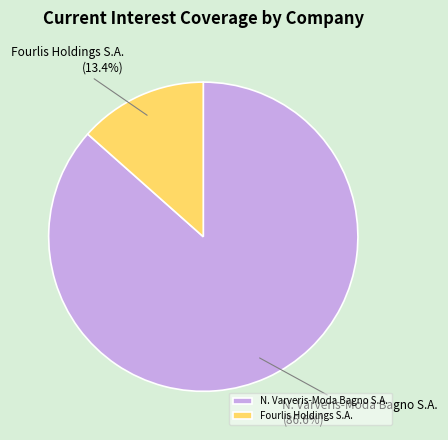

The Fourlis Holdings S.A. slice represents 24% of the pie. True or false?

False